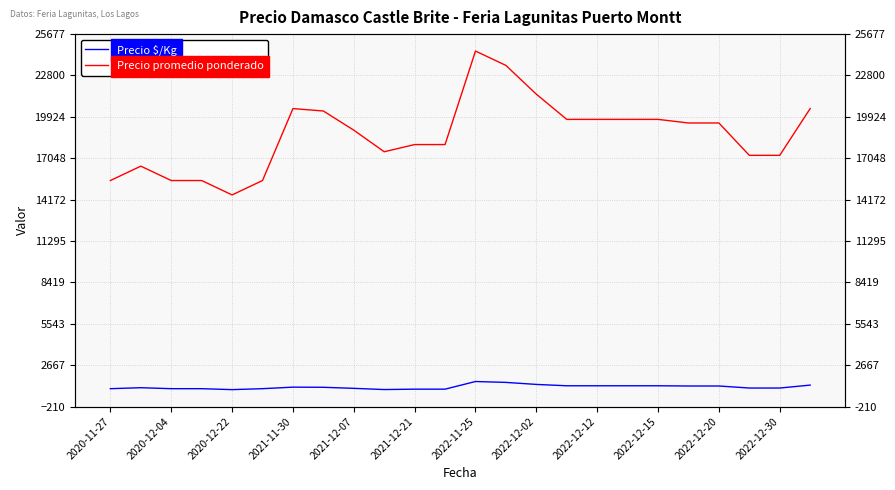

Rank the categories by Precio $/Kg value from highest to lowest.

12, 13, 14, 23, 15, 16, 17, 18, 19, 20, 2022-11-25, 2022-12-02, 2020-12-04, 21, 22, 2022-12-12, 2020-11-27, 2020-12-22, 2021-11-30, 2021-12-21, 2022-12-20, 2022-12-30, 2022-12-15, 2021-12-07